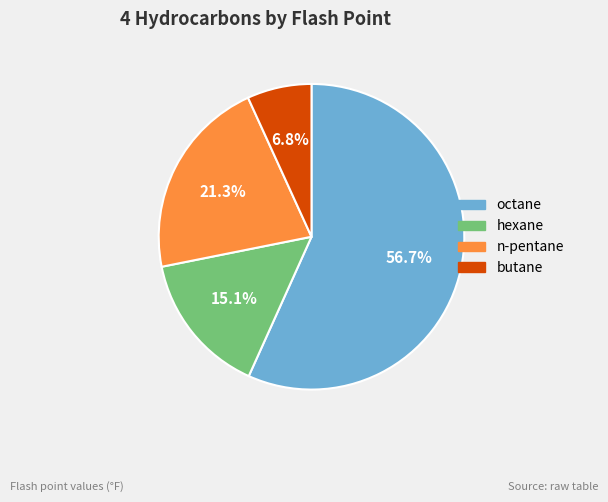

To the nearest percent, what is the difference between the largest and smallest slice percentages?

50%